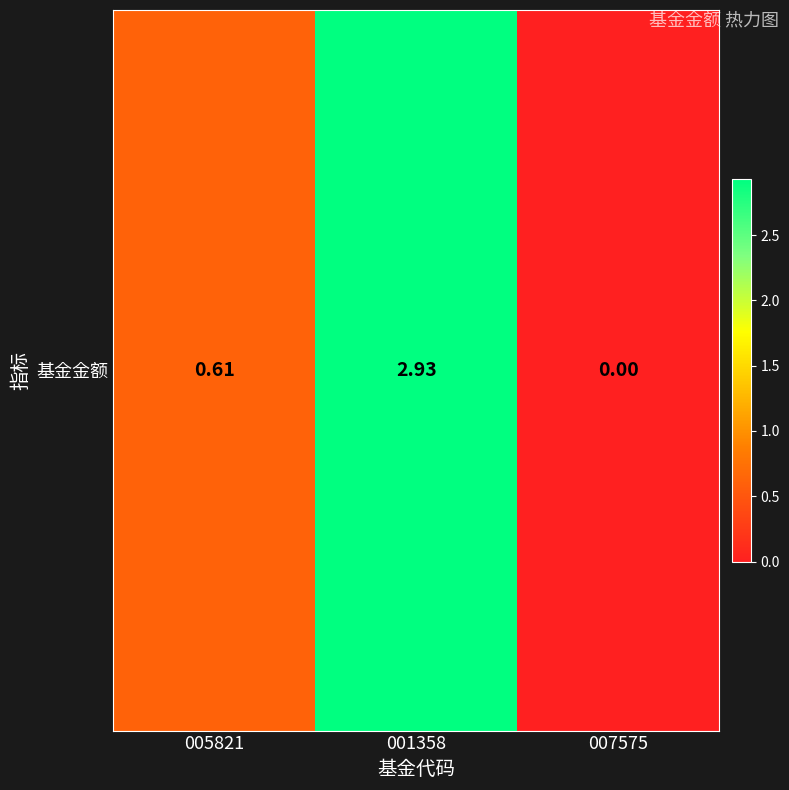

The chart shows a value of 0.0 at 007575. True or false?

True